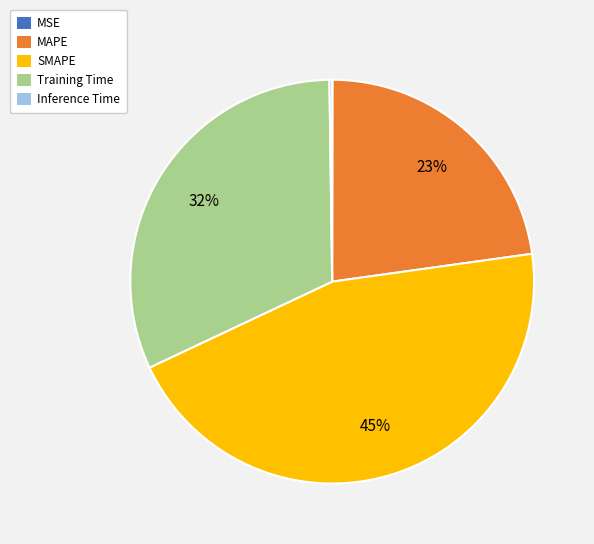

Which slice is the largest?

SMAPE